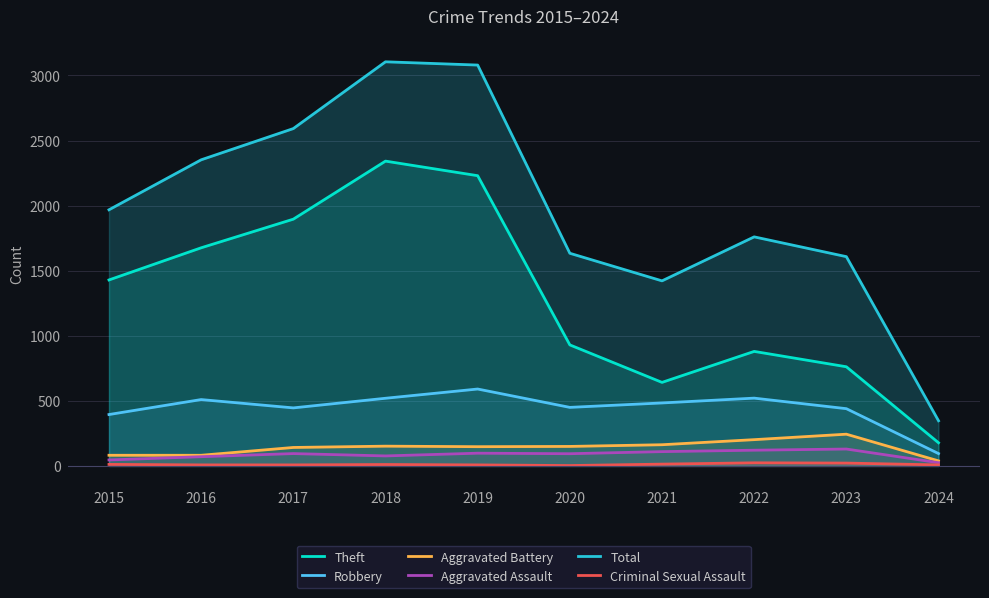

Reading right to left, extract all data points from this chart.

Theft: 178	762	880	642	930	2230	2342	1896	1676	1429
Robbery: 95	440	521	484	450	591	520	446	510	395
Aggravated Battery: 39	244	202	163	150	148	152	142	82	82
Aggravated Assault: 25	130	121	110	94	98	77	95	71	46
Total: 347	1608	1760	1422	1634	3080	3105	2592	2352	1968
Criminal Sexual Assault: 8	22	24	14	3	8	11	8	8	12